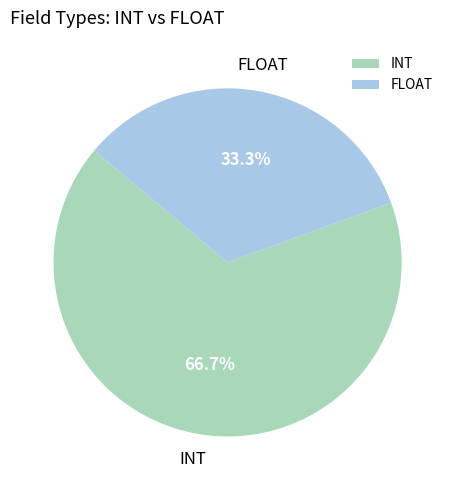

Which slice represents more than half of the pie?

INT